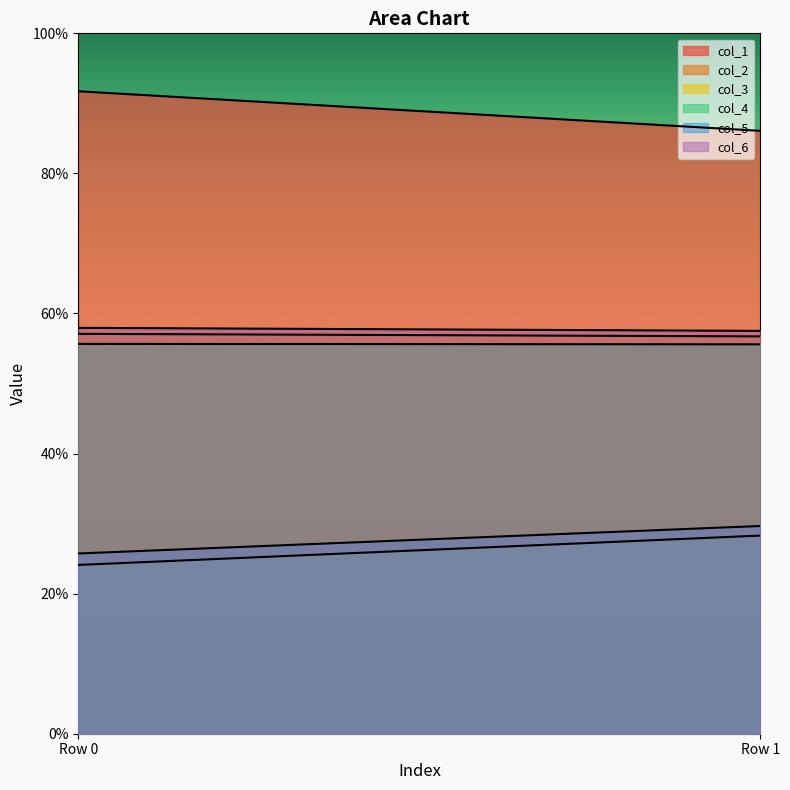

Which label corresponds to the smallest value in the chart?

Row 0